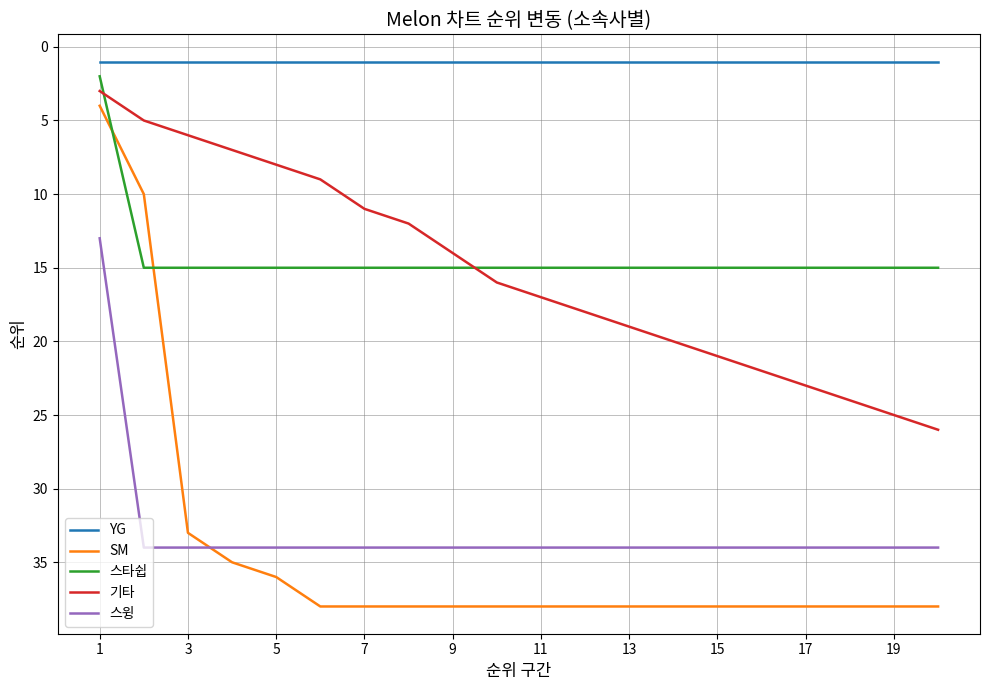

List the series in order of their peak value, highest first.

SM, 스윙, 기타, 스타쉽, YG